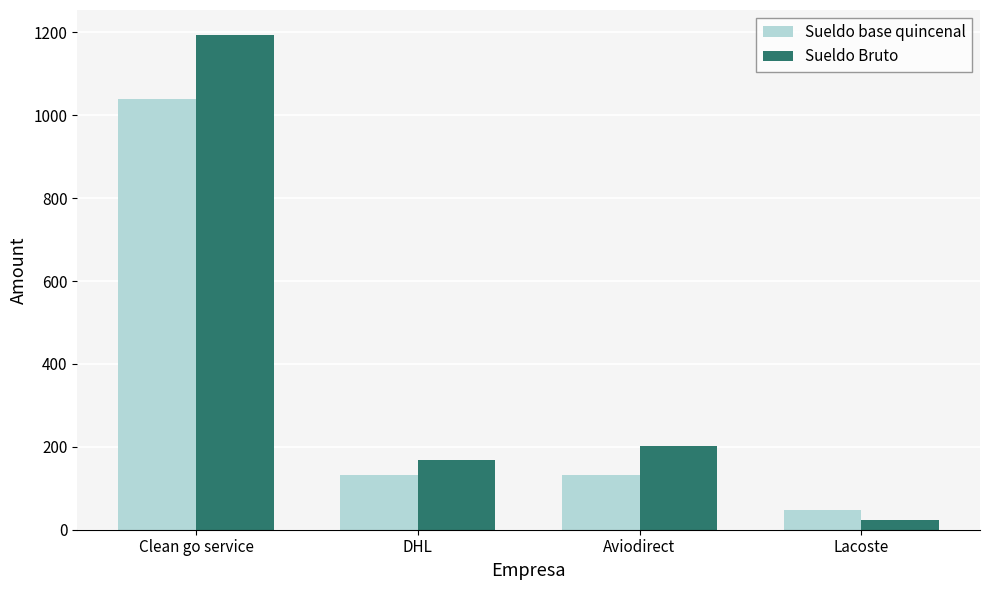

What are all the series names shown in the legend?

Sueldo base quincenal, Sueldo Bruto